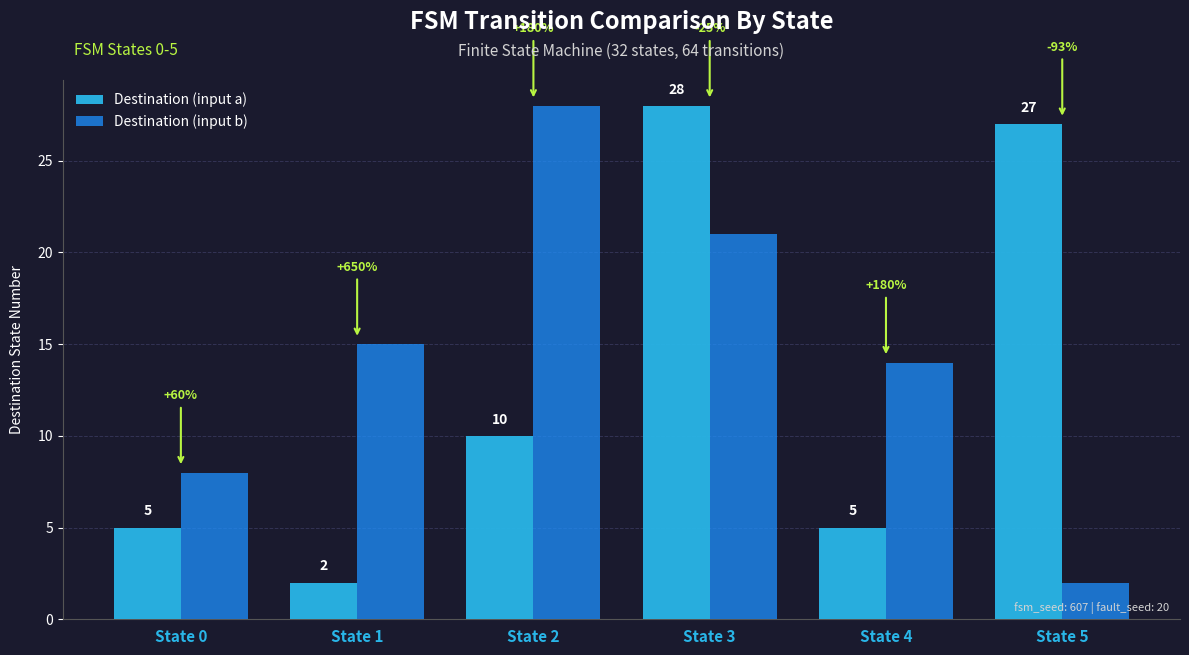

What is the value of the Destination (input a) bar at the 2nd from the left?

2